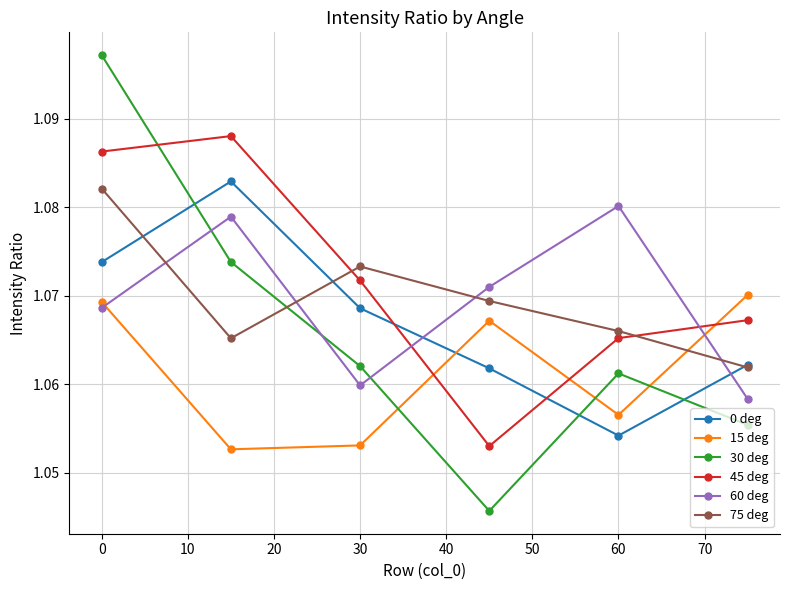

How many lines are shown in the chart?

6